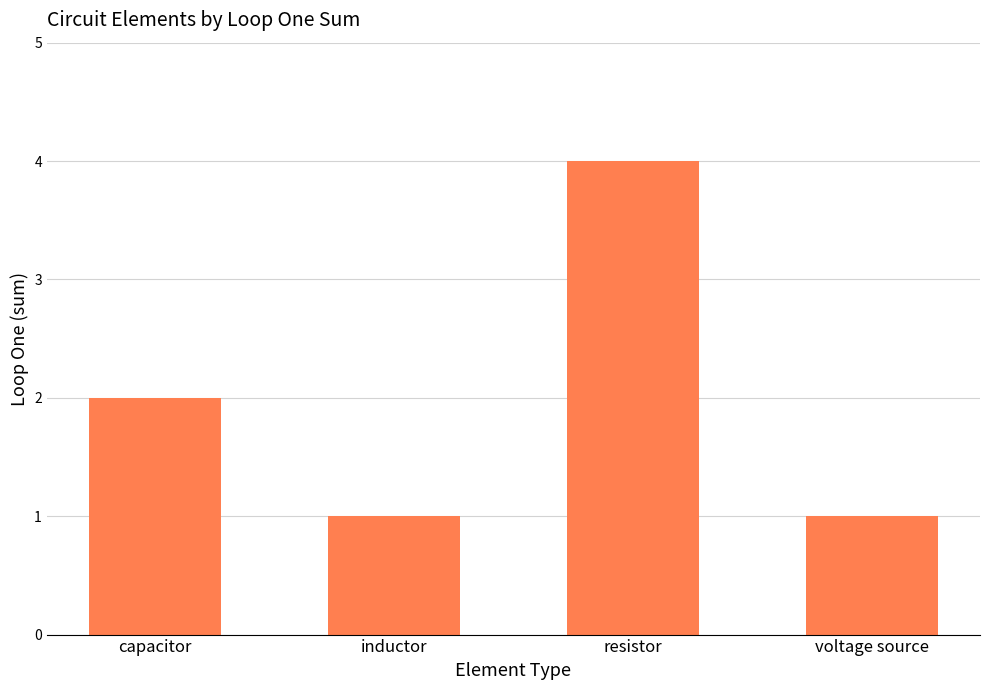

Count the values in the range 1 to 4.

4